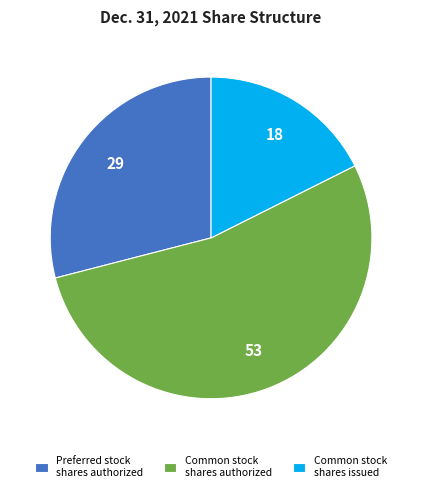

The Common stock shares authorized slice represents 53% of the pie. True or false?

True